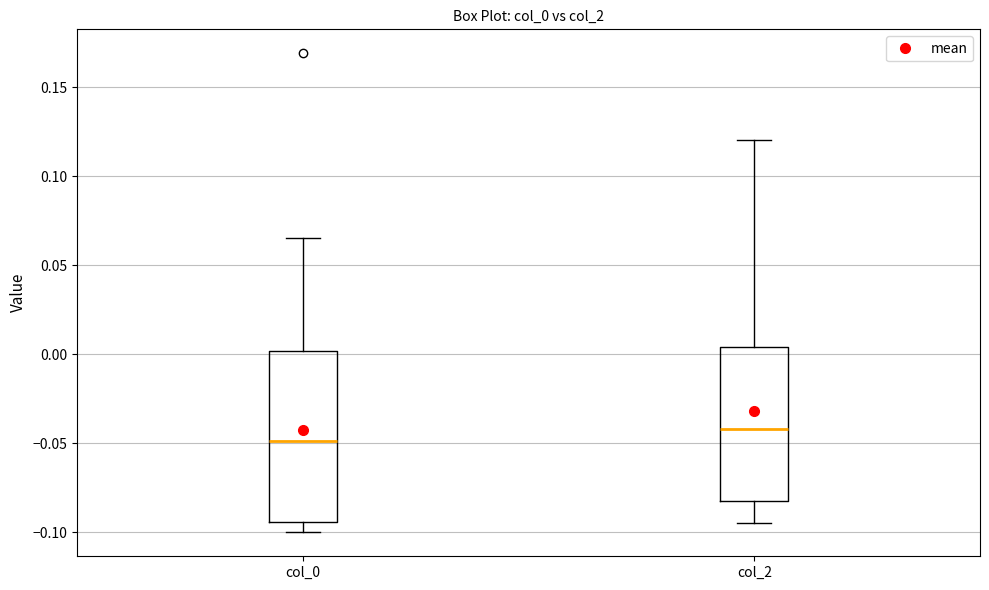

Where does the median line of the box for col_0 sit on the y-axis? The values are not printed on the chart, so give them approximately, as read against the axis.

-0.050